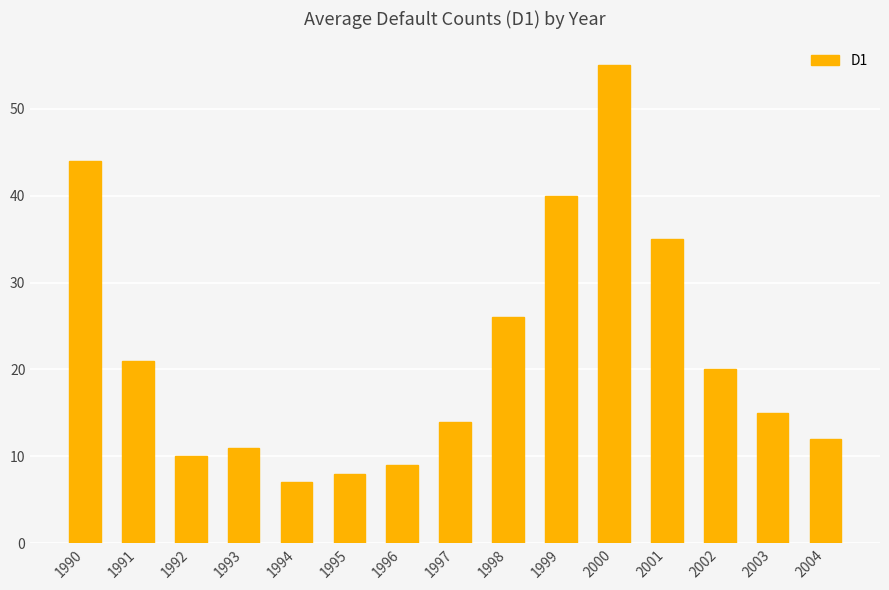

Rank the categories by value from highest to lowest.

2000, 1990, 1999, 2001, 1998, 1991, 2002, 2003, 1997, 2004, 1993, 1992, 1996, 1995, 1994